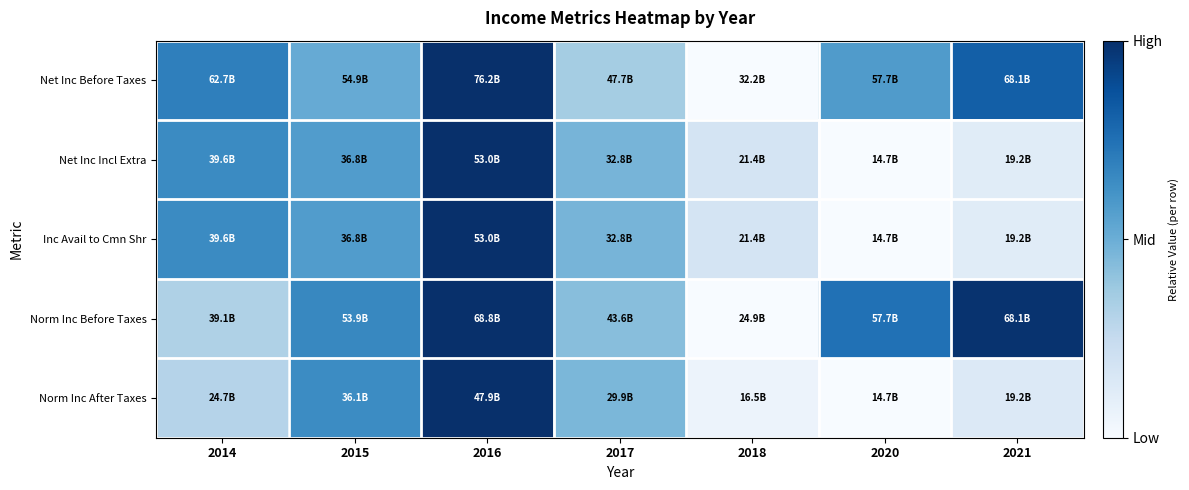

Rank the series at 2020 from highest to lowest value.

Norm Inc Before Taxes, Net Inc Before Taxes, Net Inc Incl Extra, Inc Avail to Cmn Shr, Norm Inc After Taxes